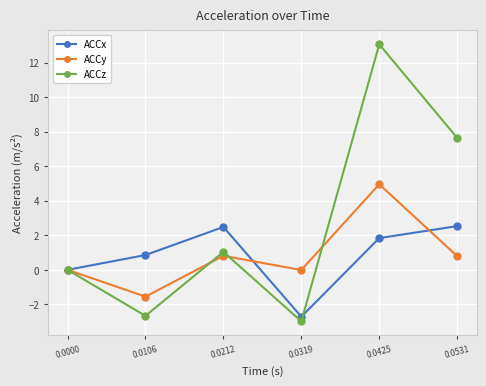

How many lines are shown in the chart?

3